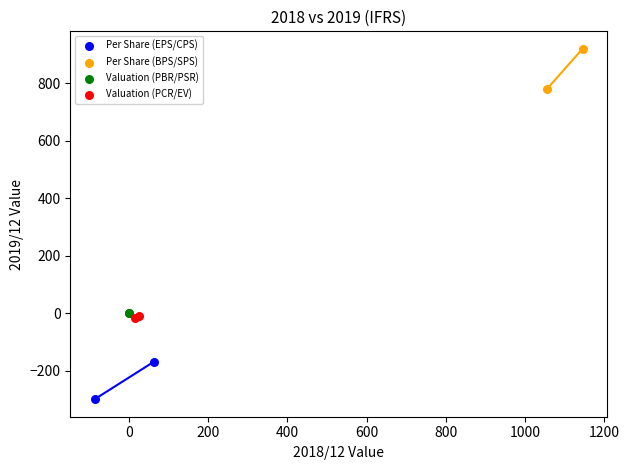

What are all the series names shown in the legend?

Per Share (EPS/CPS), Per Share (BPS/SPS), Valuation (PBR/PSR), Valuation (PCR/EV)